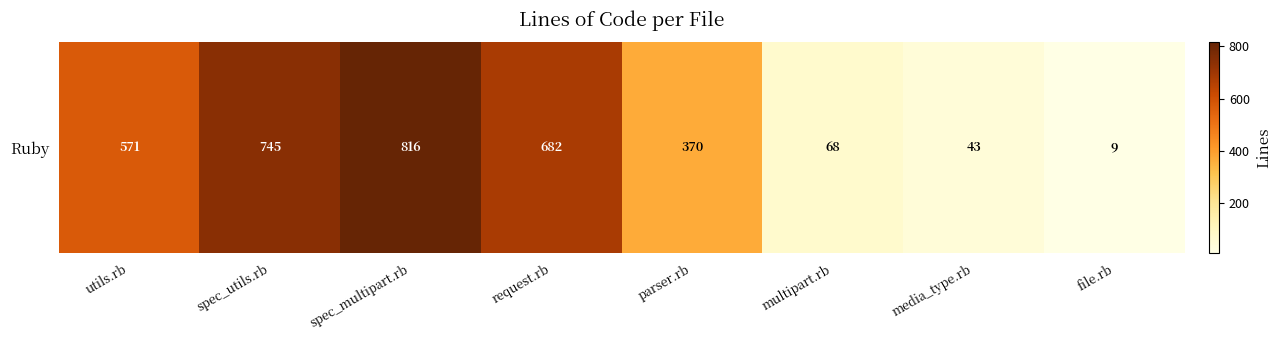

Rank the categories by value from highest to lowest.

spec_multipart.rb, spec_utils.rb, request.rb, utils.rb, parser.rb, multipart.rb, media_type.rb, file.rb